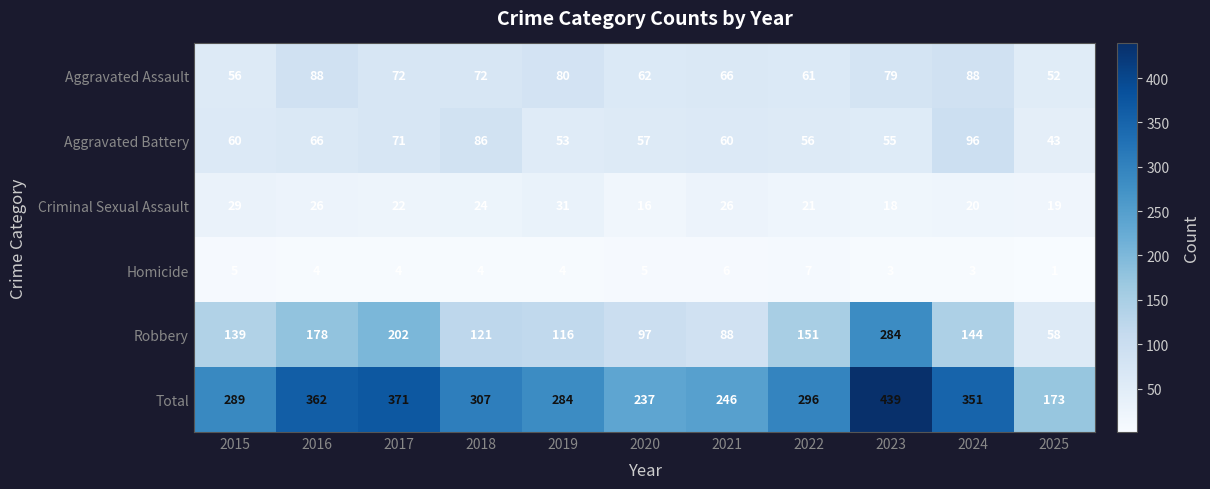

Which series has the largest range (max minus min)?

Total